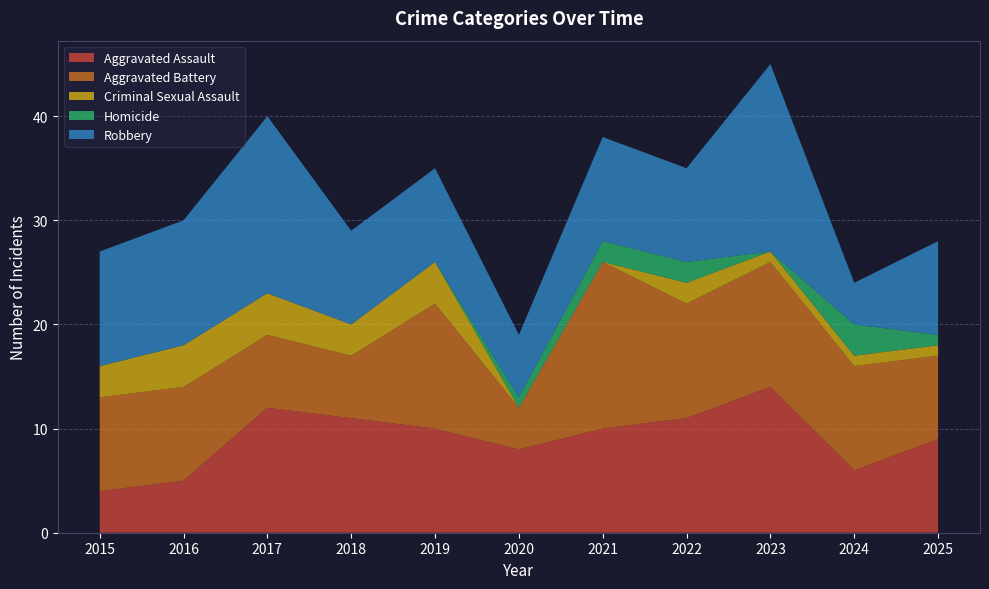

Reading left to right, extract all data points from this chart.

Aggravated Assault: 4	5	12	11	10	8	10	11	14	6	9
Aggravated Battery: 9	9	7	6	12	4	16	11	12	10	8
Criminal Sexual Assault: 3	4	4	3	4	0	0	2	1	1	1
Homicide: 0	0	0	0	0	1	2	2	0	3	1
Robbery: 11	12	17	9	9	6	10	9	18	4	9